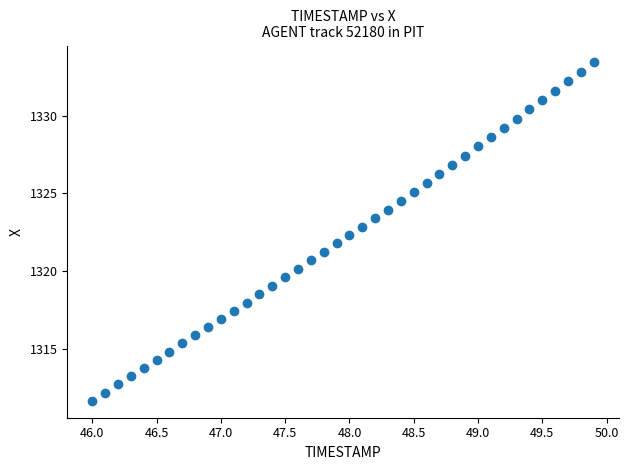

What is the range of Y values (max minus min)?

21.8